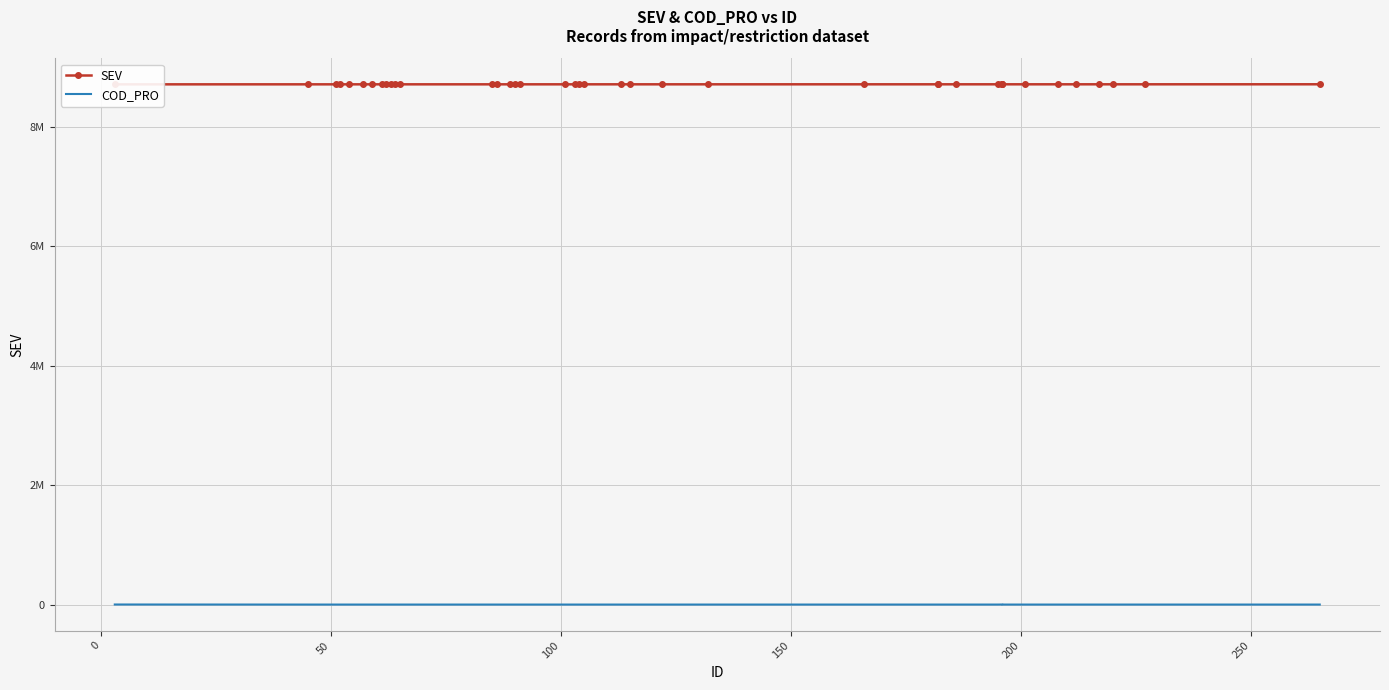

At how many categories does at least one series exceed 2769490?

40